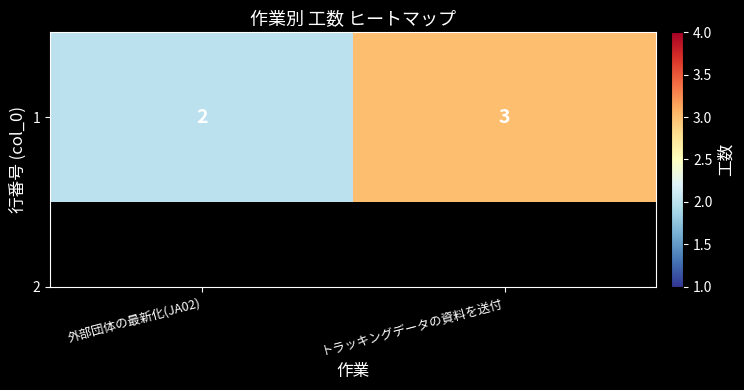

The chart shows a value of 2 at 外部団体の最新化(JA02). True or false?

True